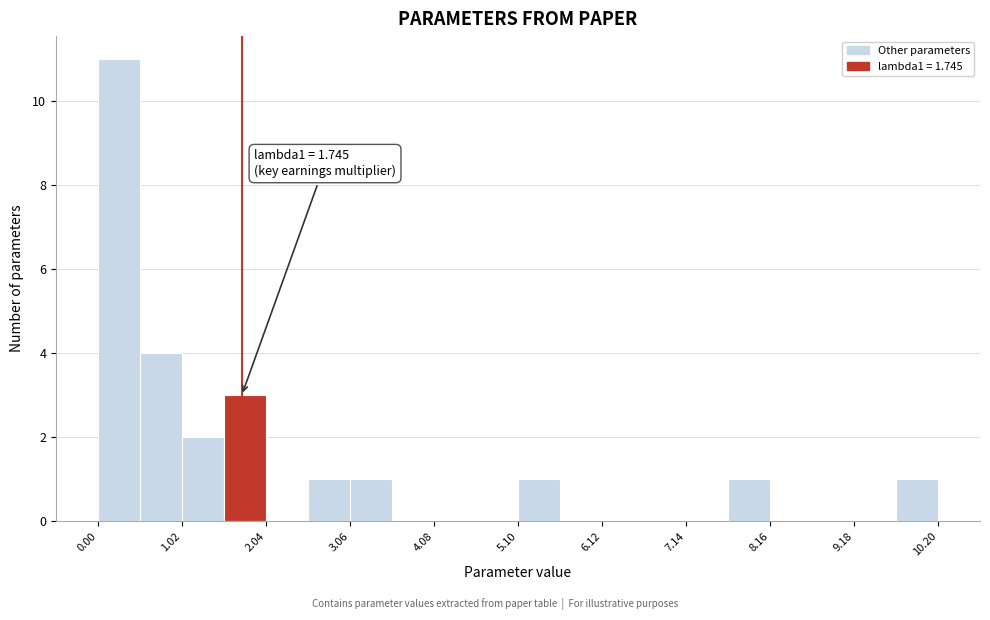

Read against the x-axis, roughly where is the centre of the tallest bar?

0.2